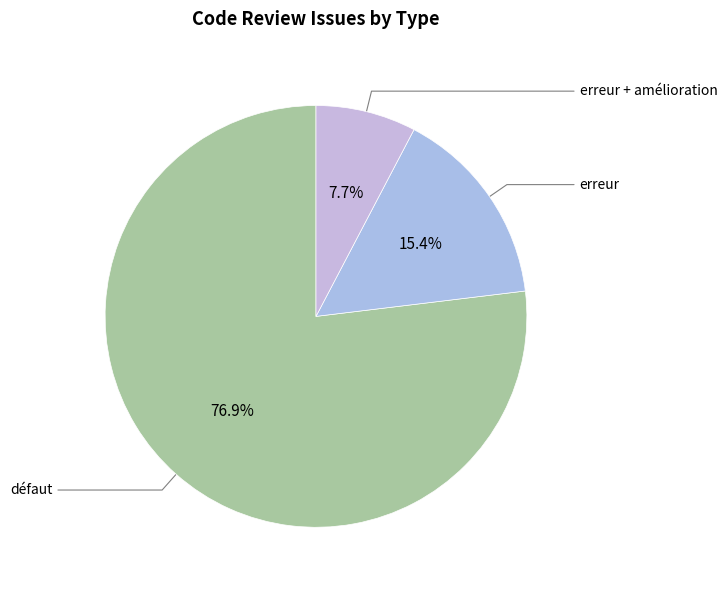

Which category has the smallest portion of the pie?

erreur + amélioration